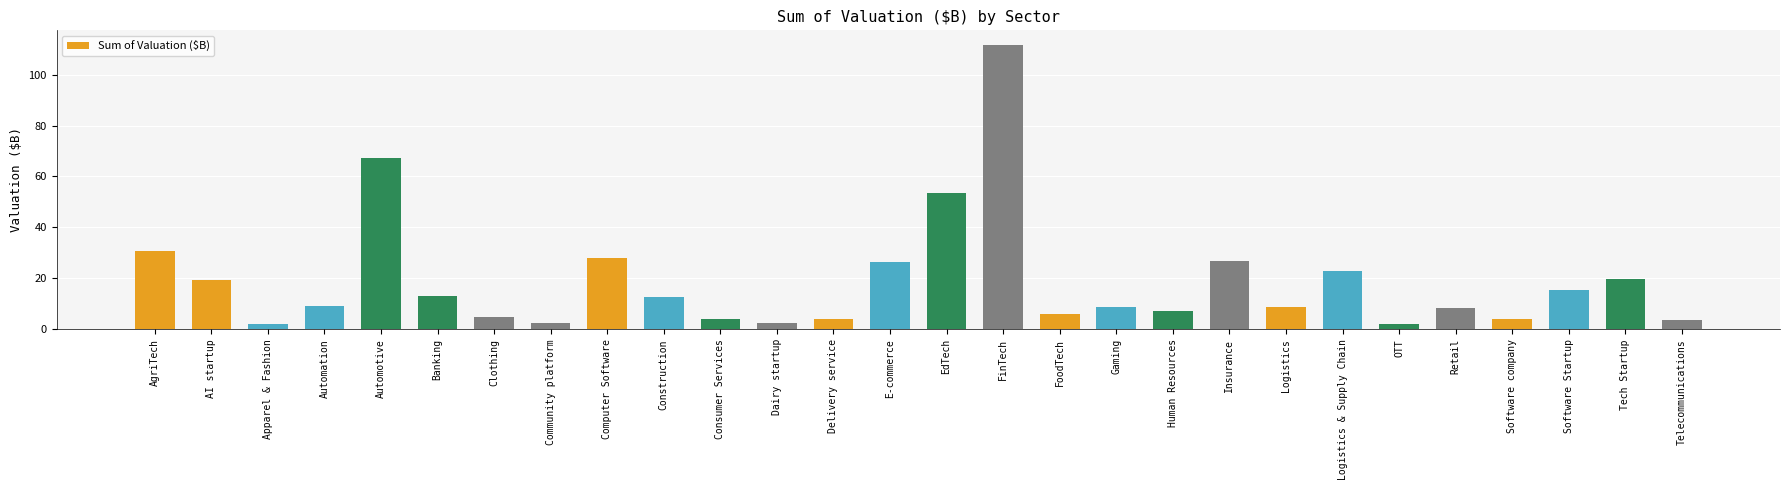

Which category has the highest value across all series?

FinTech